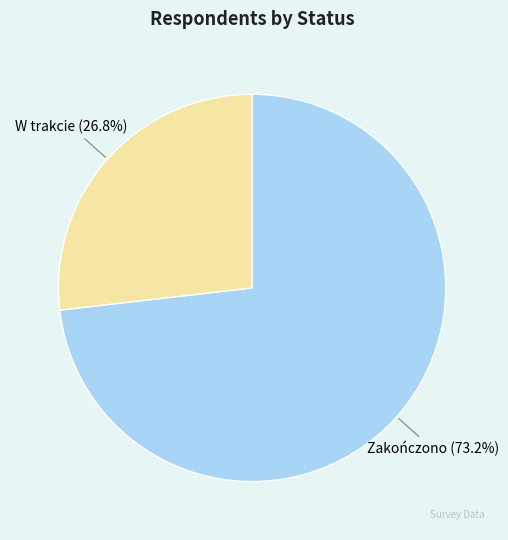

Is there a majority slice in this chart?

Yes